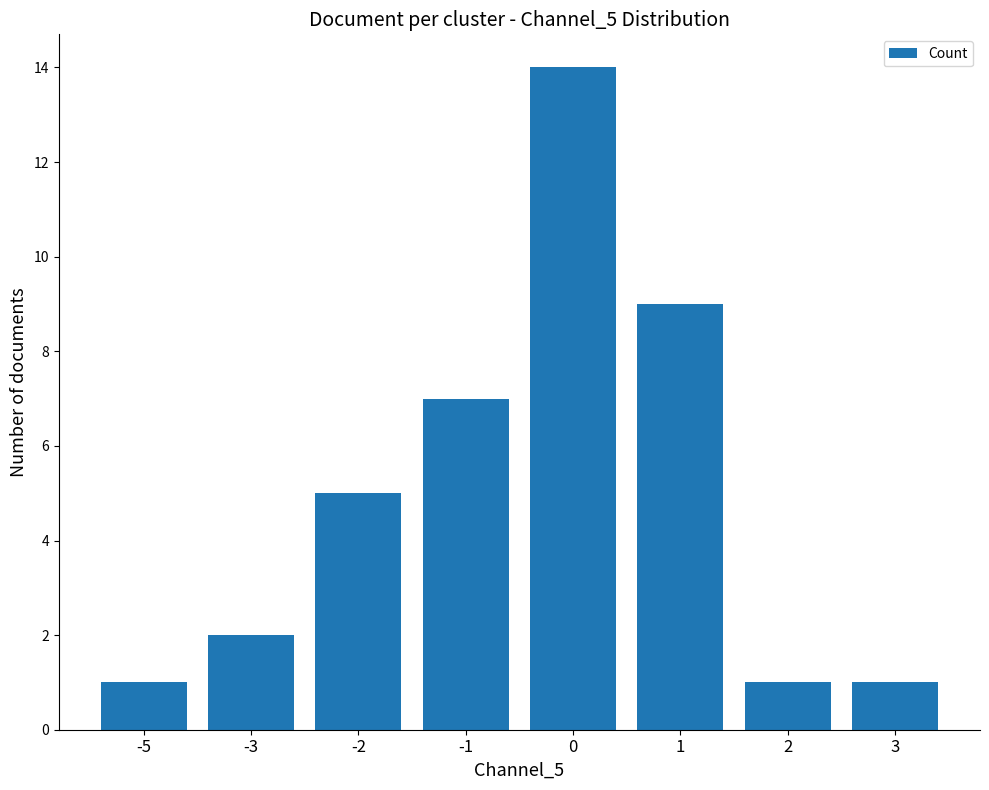

What is the change in value from -2 to 0?

+9